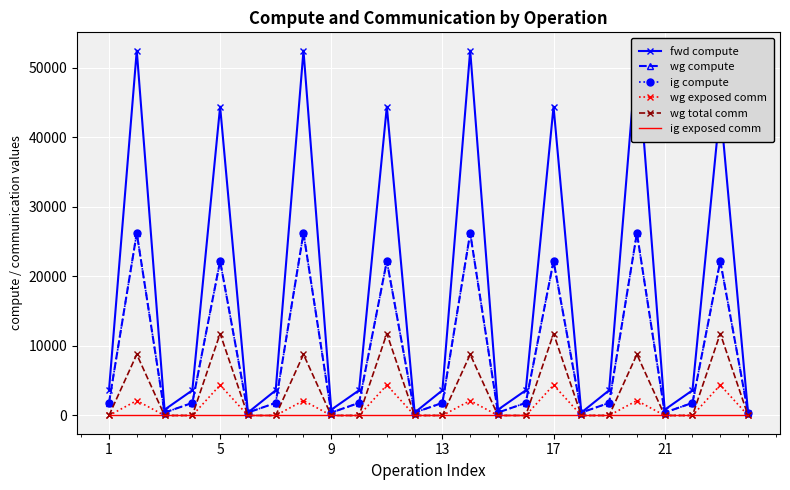

How many interior local valleys does the wg compute series have?

7